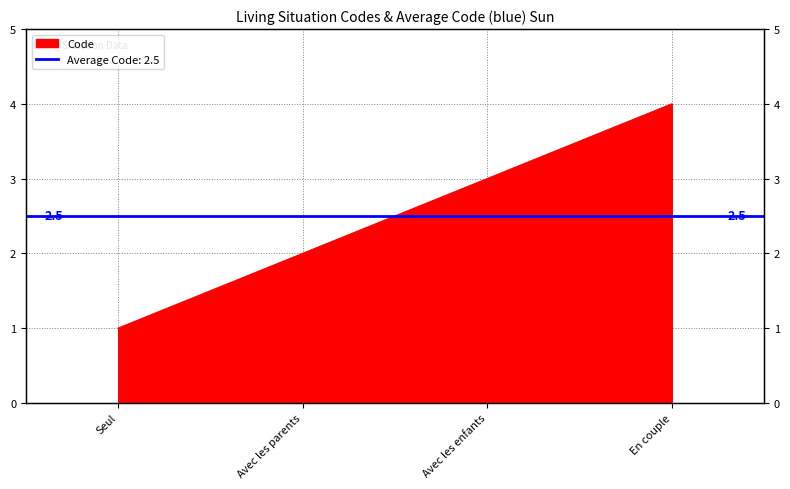

What is the maximum value shown in the chart?

4